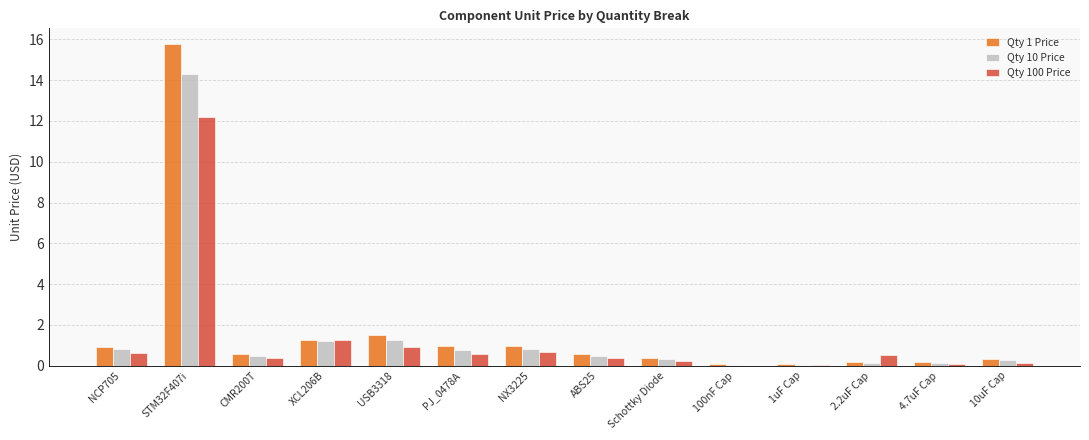

True or false: Qty 10 Price has a value of 1.2 at USB3318.

True